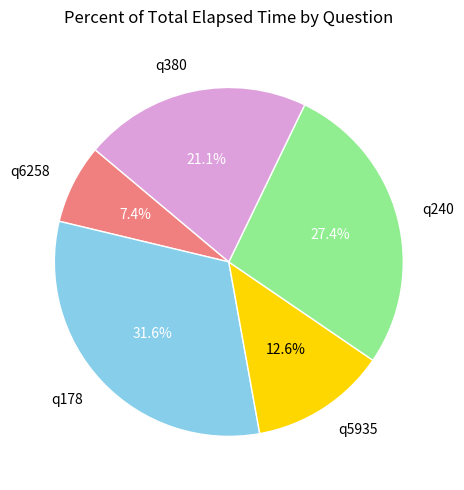

To the nearest percent, what is the difference between the q5935 and q6258 slice percentages?

5%